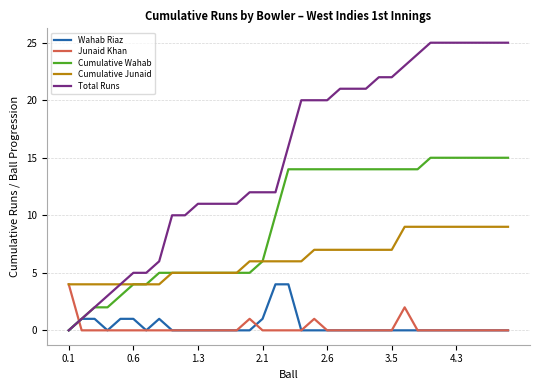

What is the average value of the Cumulative Wahab series?

9